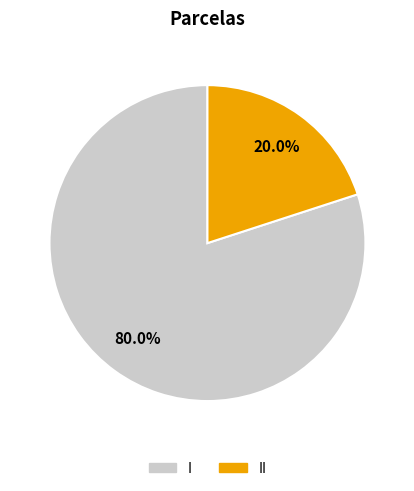

How many segments does this pie chart have?

2